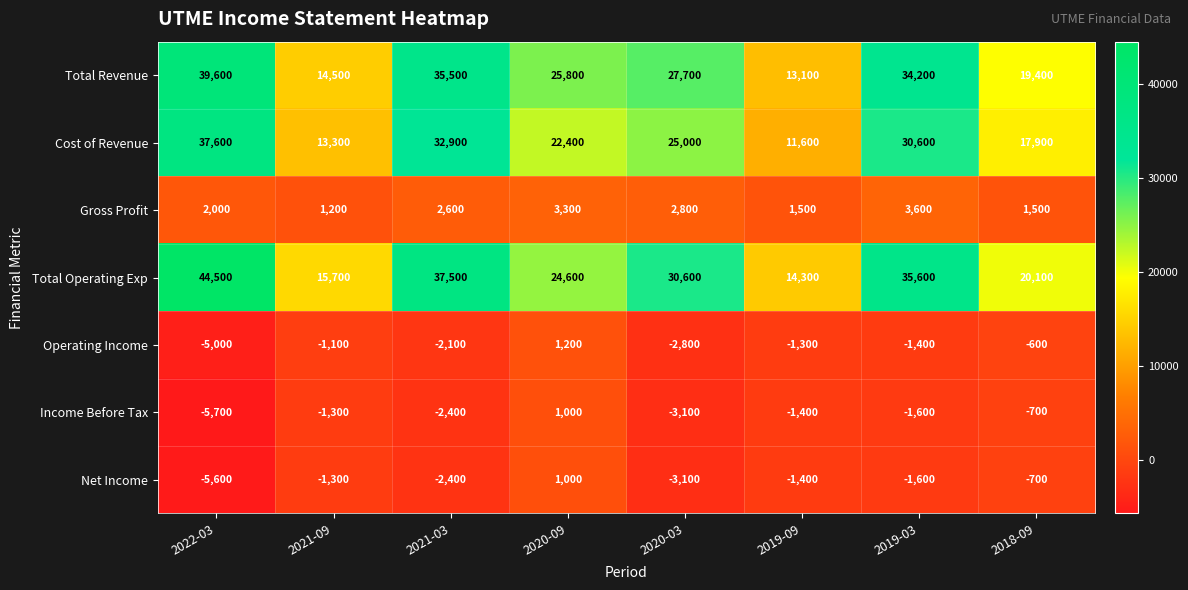

At how many categories does at least one series exceed 20397?

5